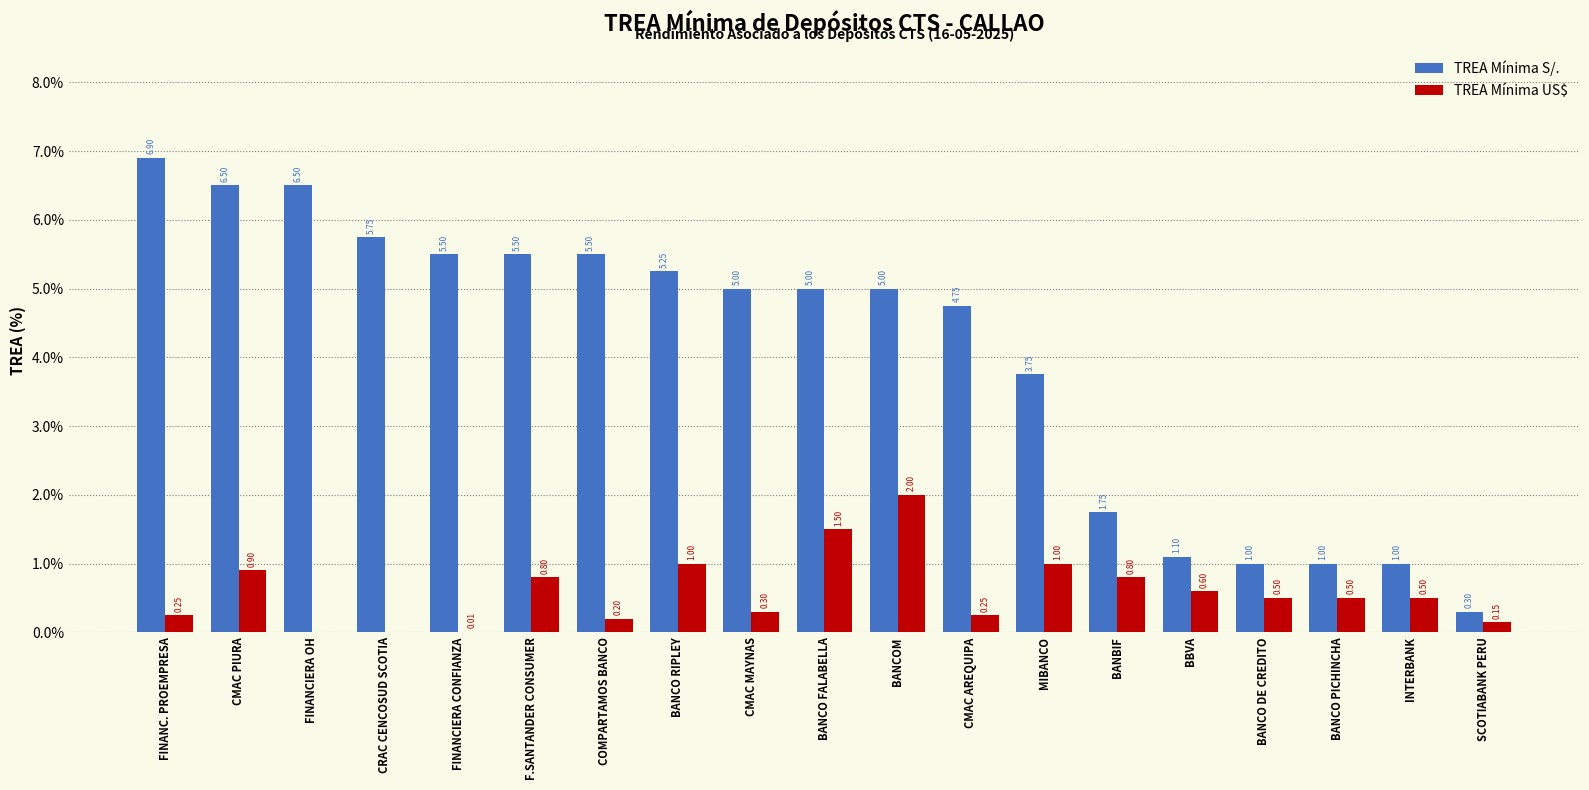

What is the sum of the TREA Mínima S/. values at FINANC. PROEMPRESA and BANBIF?

8.7